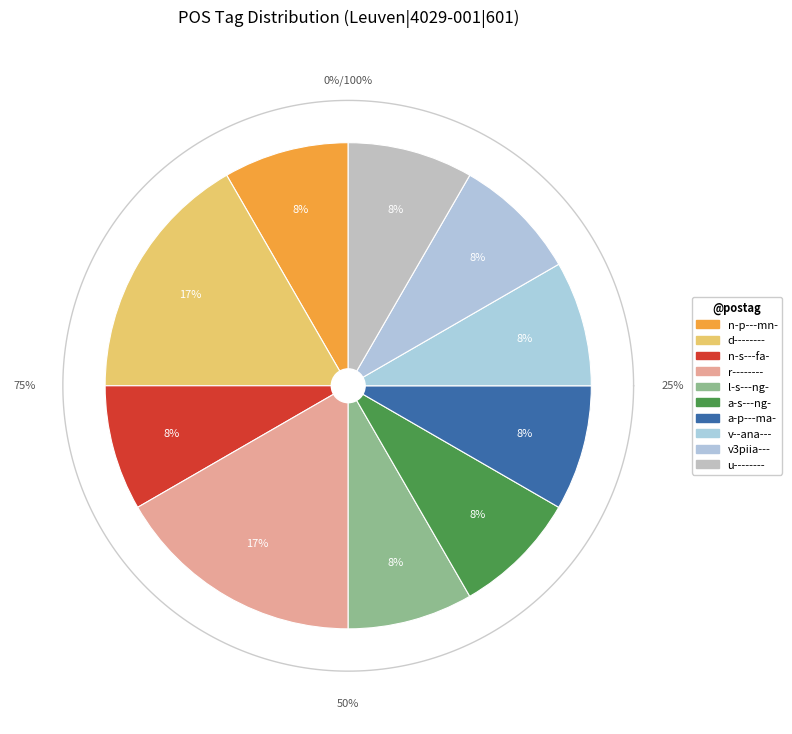

Between n-s---fa- and u--------, which is larger?

n-s---fa-